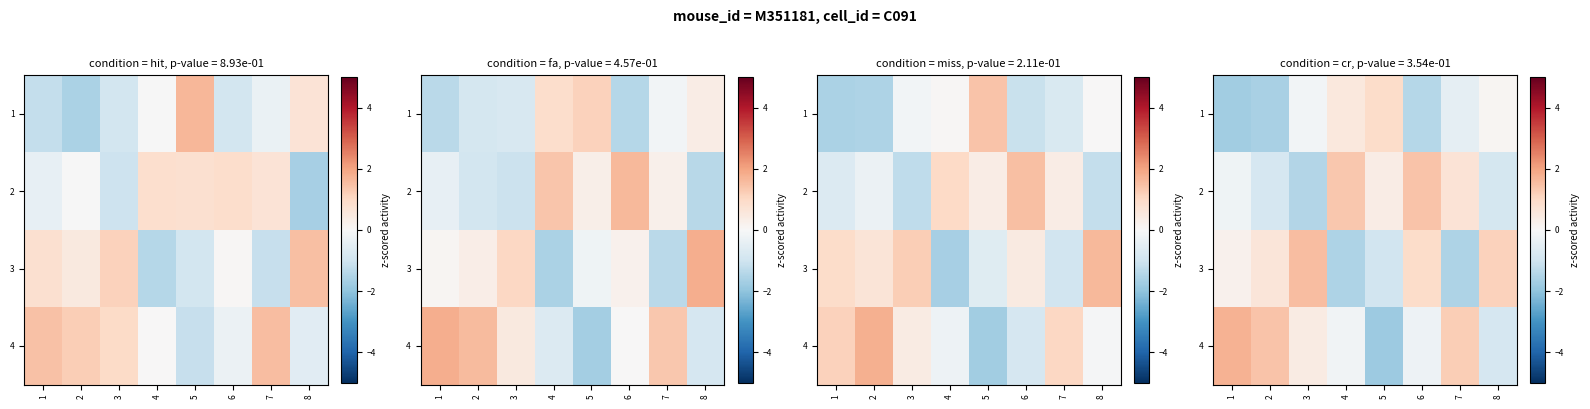

At which category is the sum across all series the highest?

6